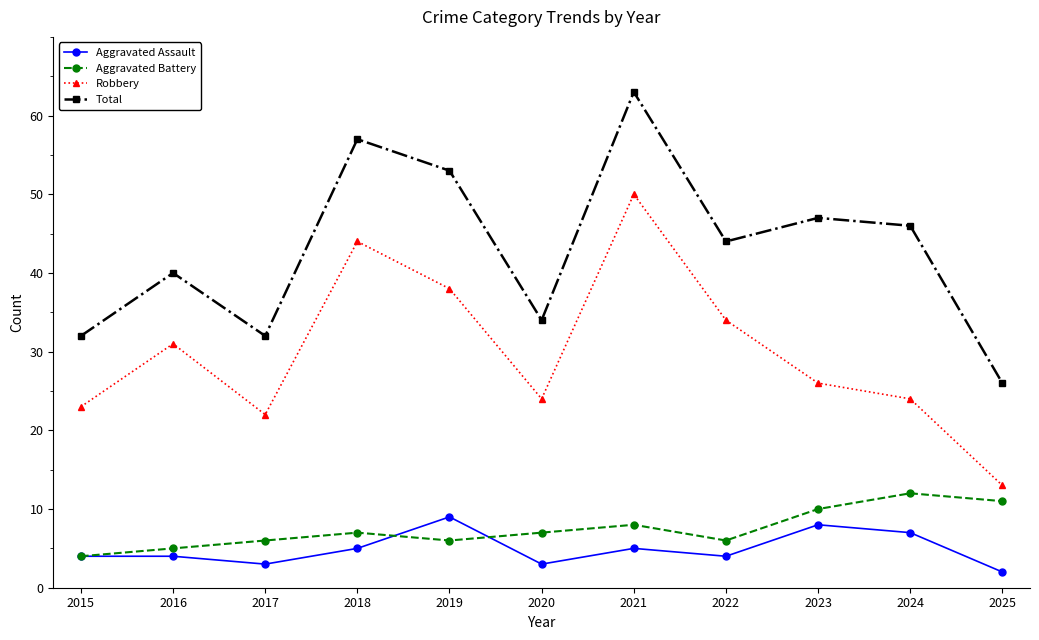

What is the spread (max minus min) of values at 2016?

36